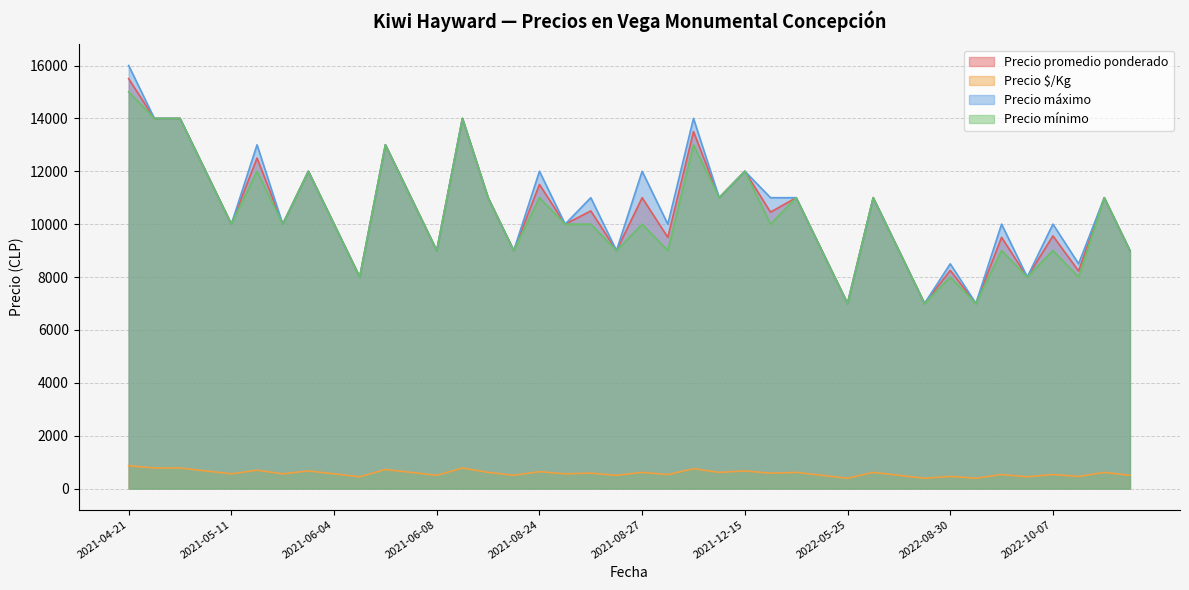

At which category does the chart reach its minimum across all series?

2022-06-14